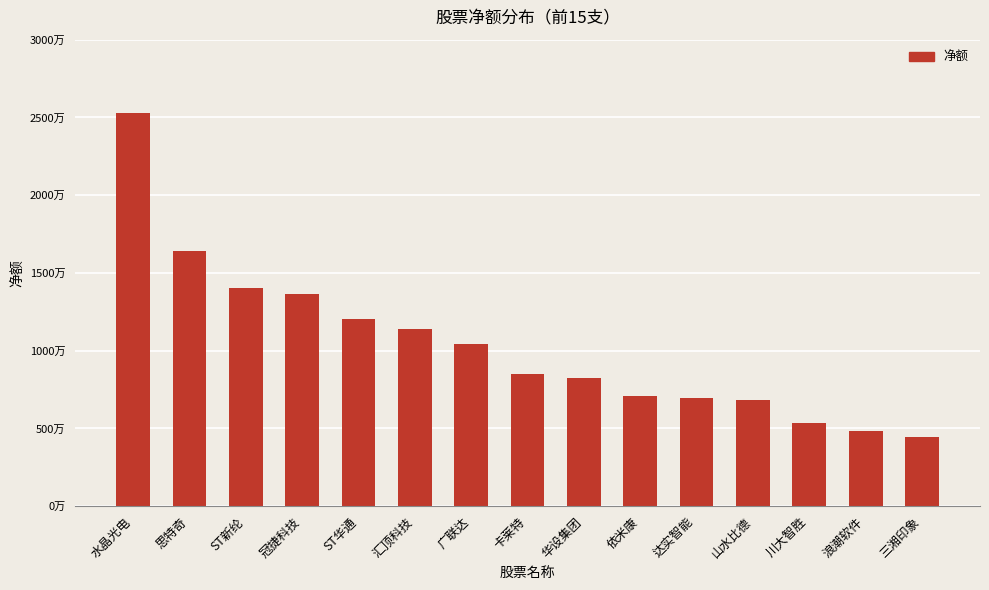

What is the label of the 6th bar from the left?

汇顶科技